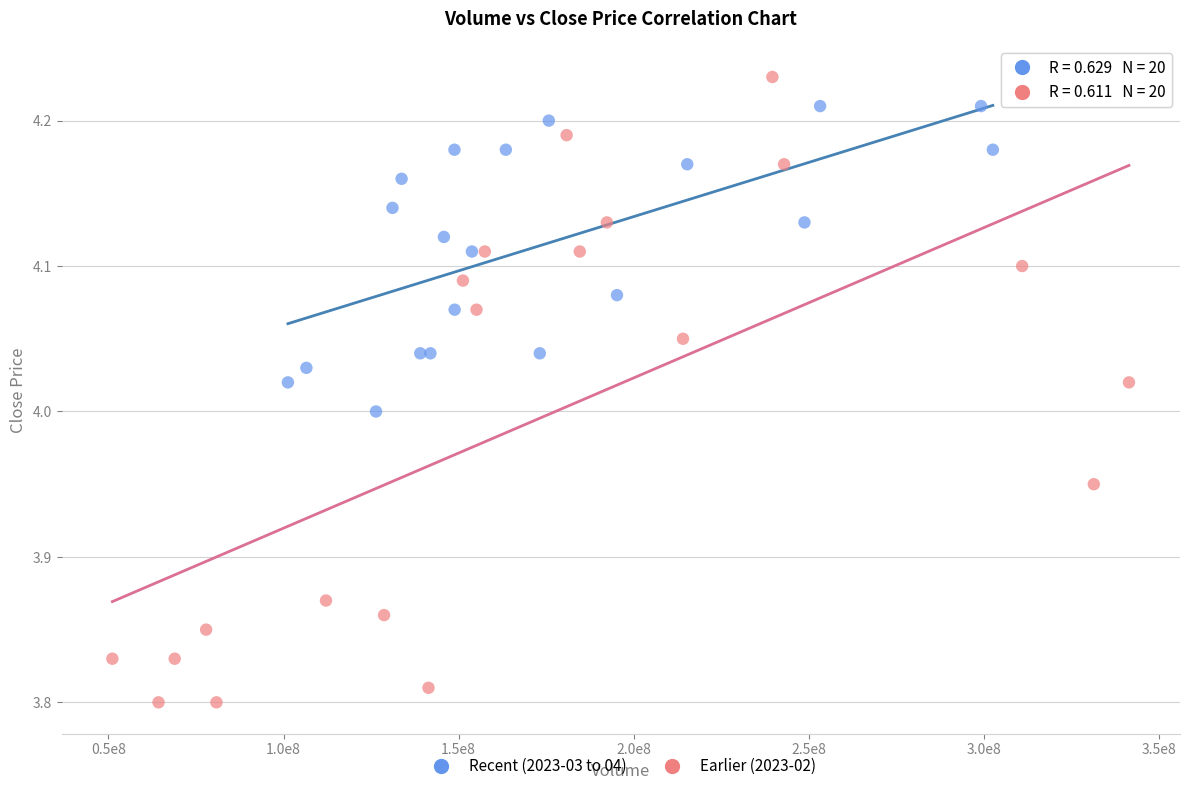

Which series reaches the minimum Y coordinate?

Earlier (2023-02)